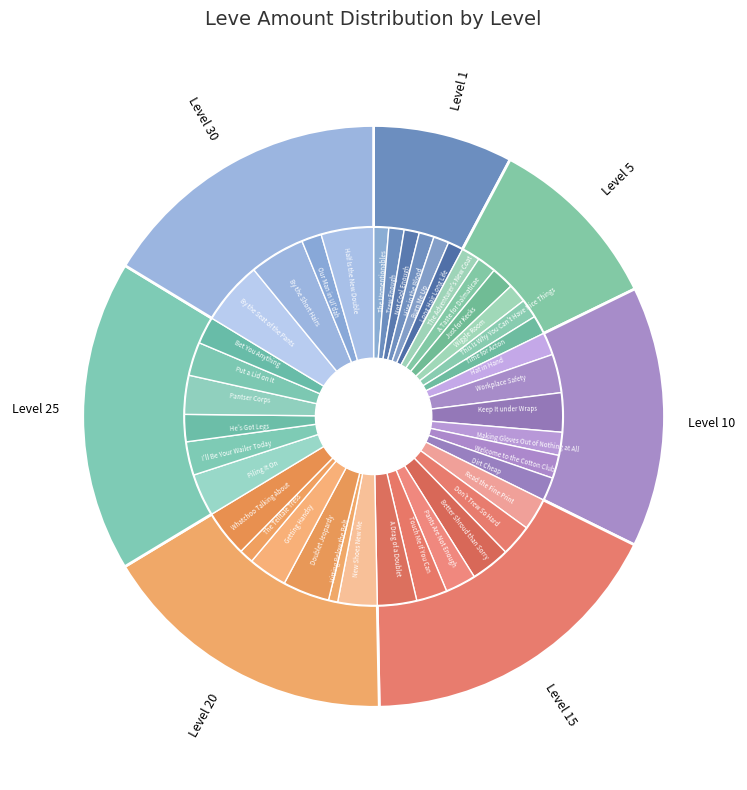

Does any single category account for the majority?

No